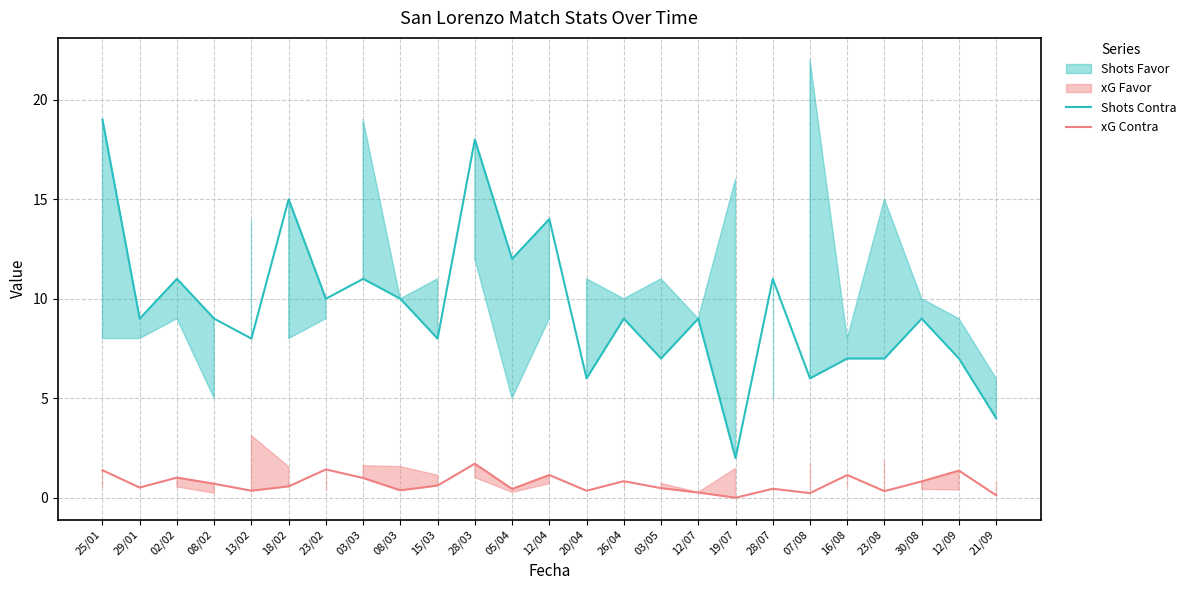

True or false: xG Contra and Shots Contra cross at least once.

False